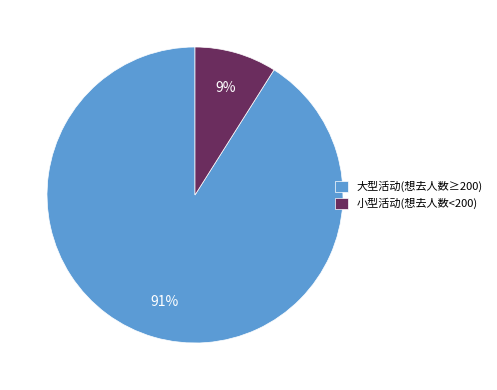

Between 小型活动(想去人数<200) and 大型活动(想去人数≥200), which is larger?

大型活动(想去人数≥200)